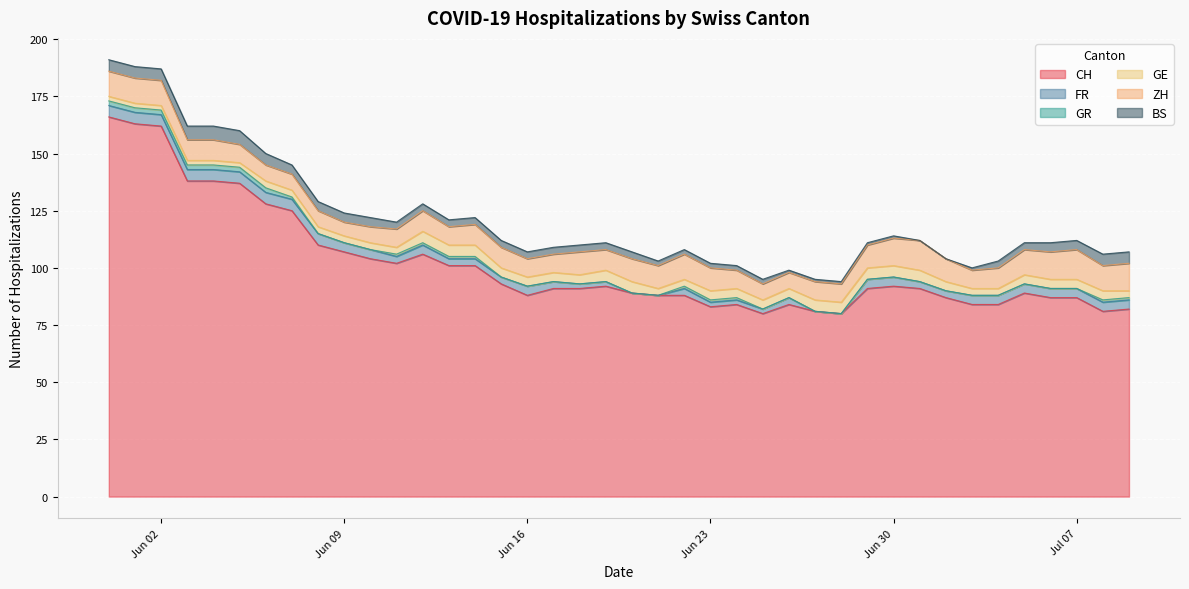

What is the value of the ZH point at the 37th from the left?

12